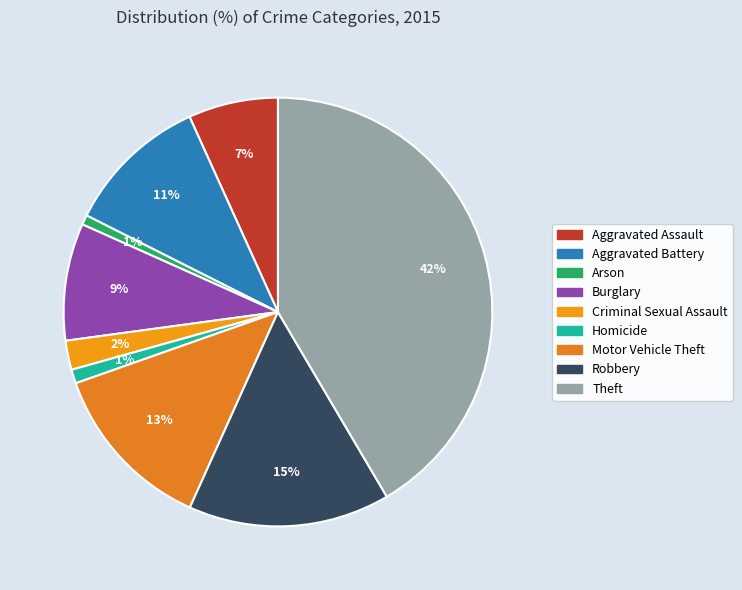

Which category has the biggest portion of the pie?

Theft